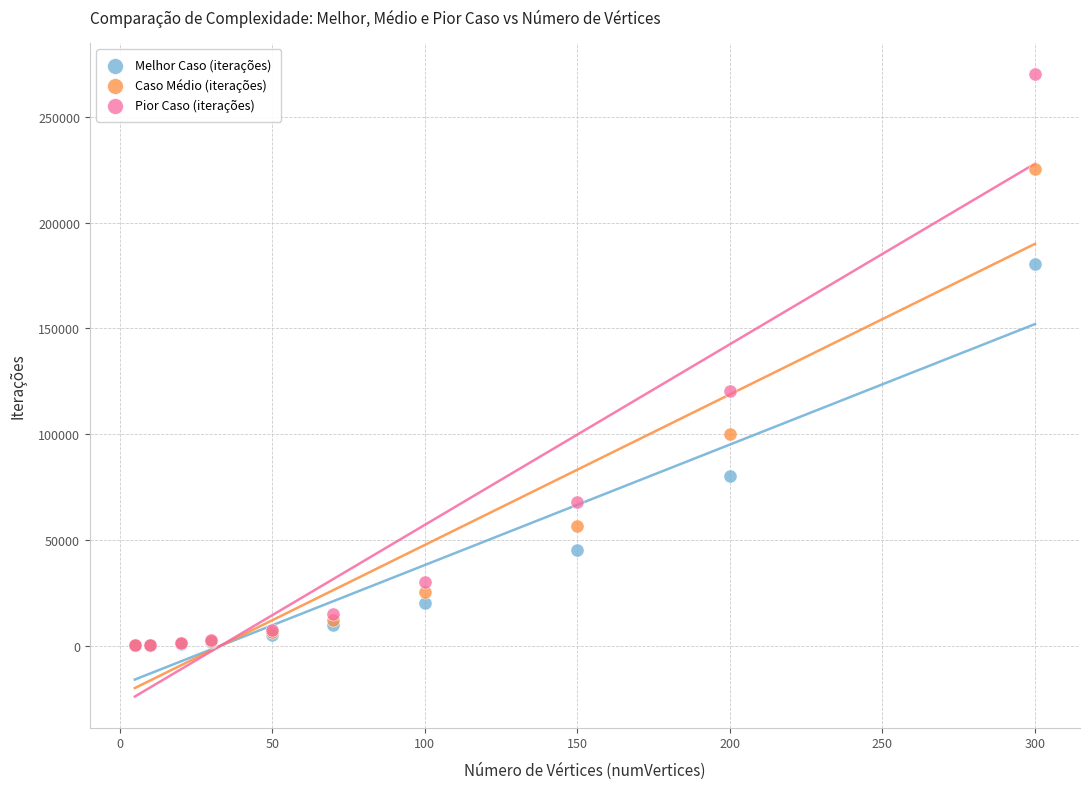

What are all the series names shown in the legend?

Melhor Caso (iterações), Caso Médio (iterações), Pior Caso (iterações)